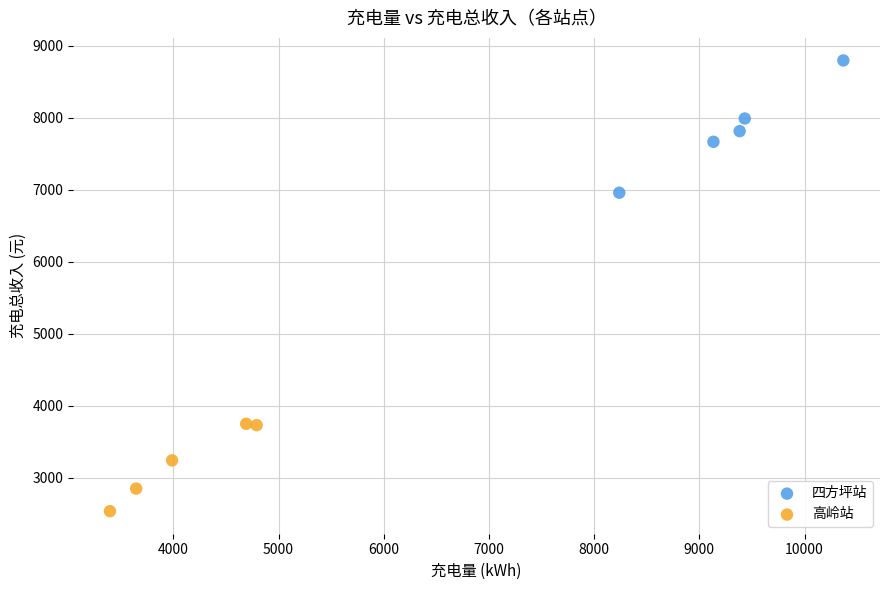

What are all the series names shown in the legend?

四方坪站, 高岭站